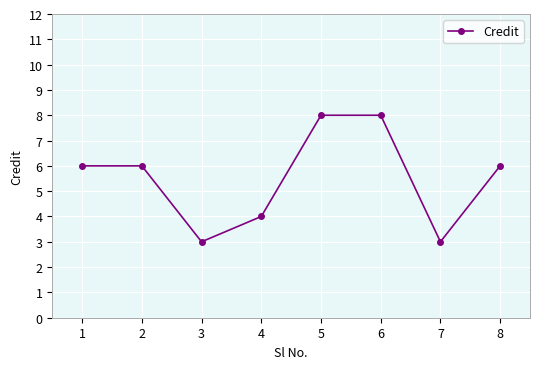

Reading left to right, list all the values displayed in this chart.

1=6	2=6	3=3	4=4	5=8	6=8	7=3	8=6